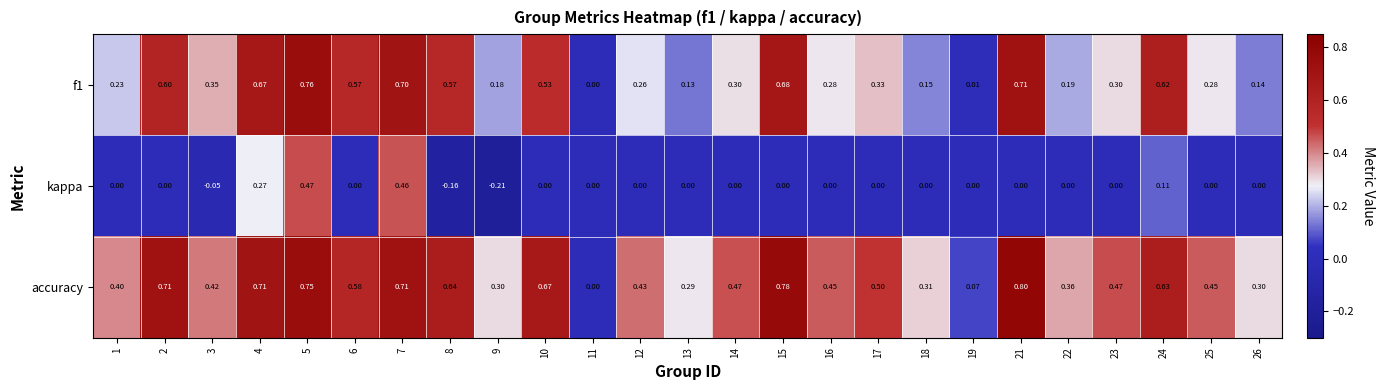

Is the value of kappa at 10 greater than the value of f1 at 6?

No